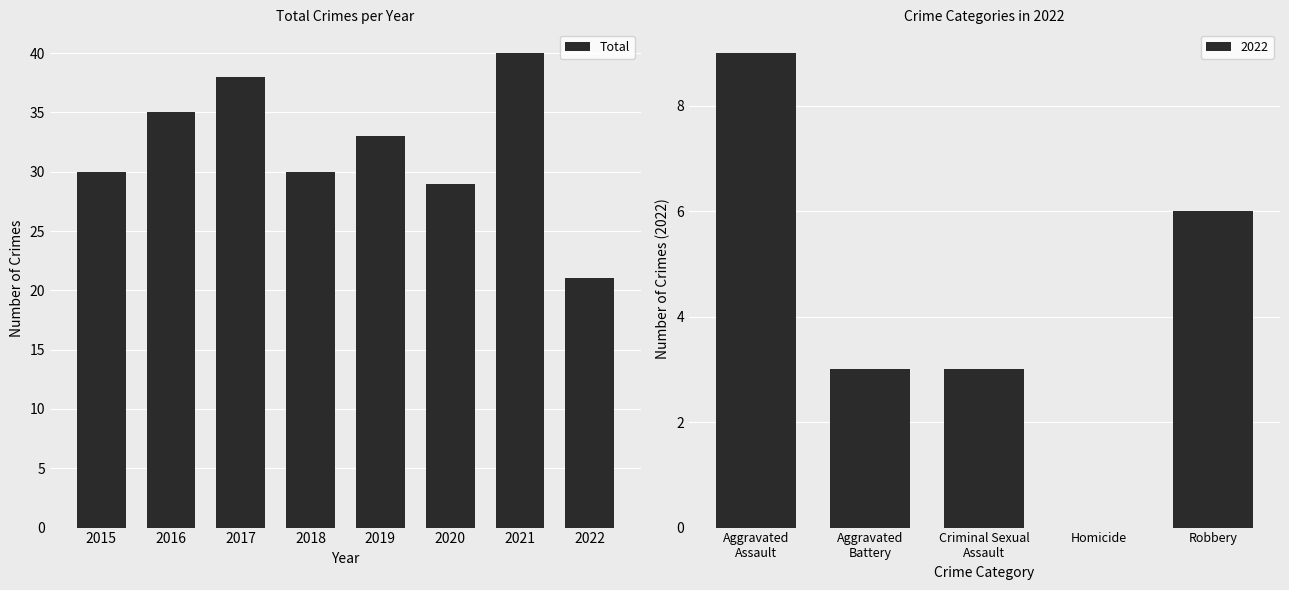

The value of Total at 2015 is 51. True or false?

False